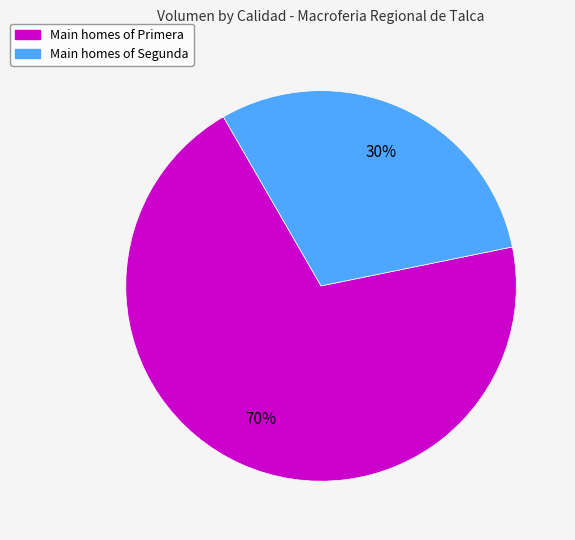

To the nearest percent, what is the average slice percentage?

50%